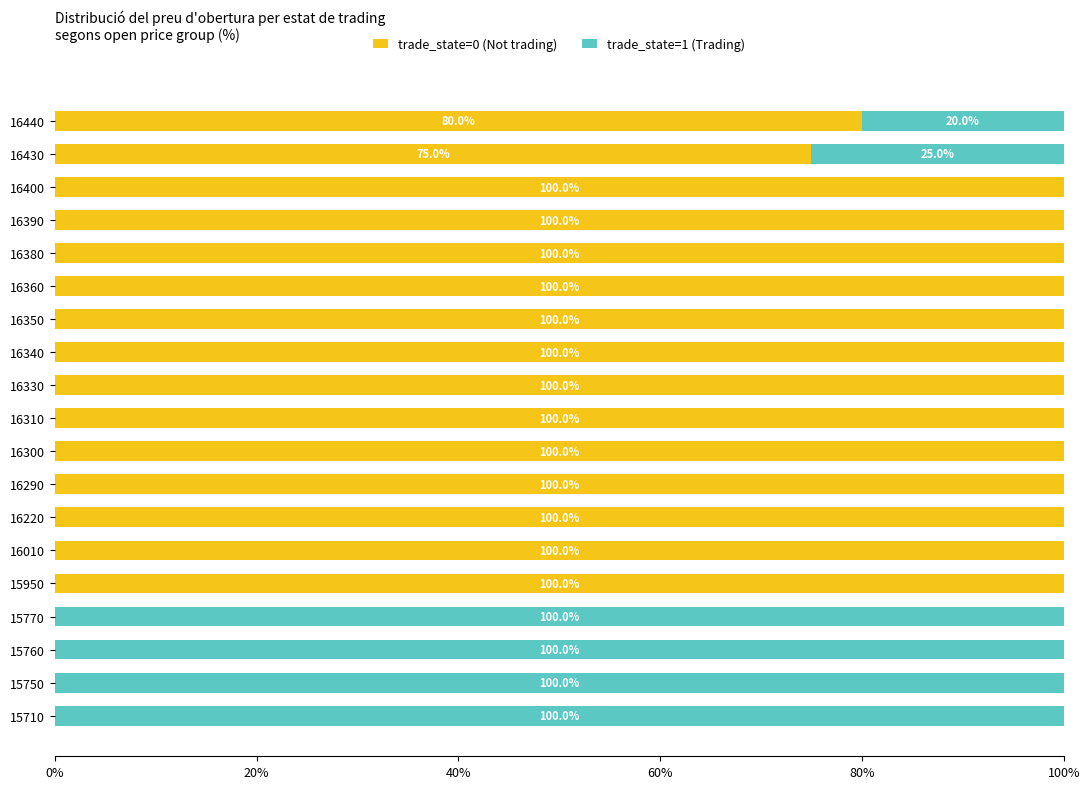

What is the total value across all series at 15760?

100